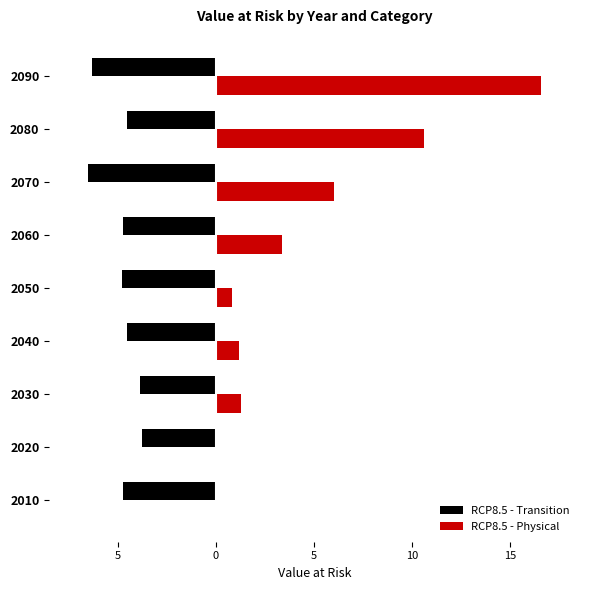

What is the sum of all RCP8.5 - Physical values?

39.9